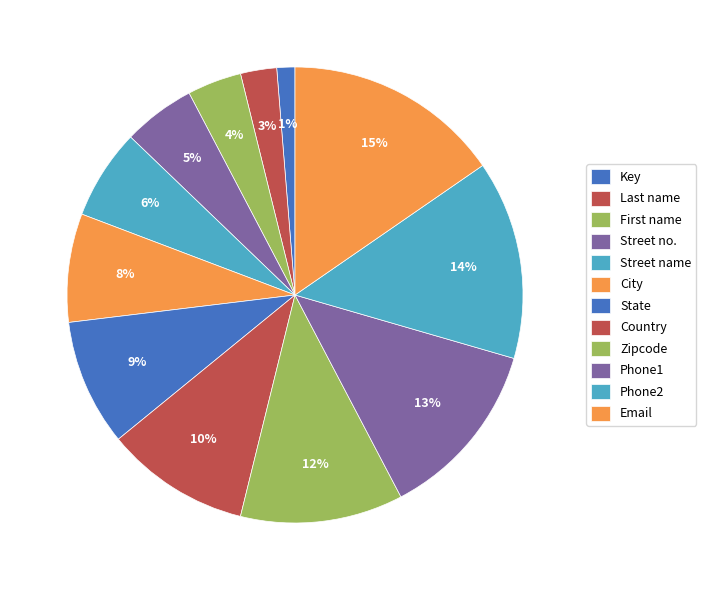

Rank the categories by value from lowest to highest.

Key, Last name, First name, Street no., Street name, City, State, Country, Zipcode, Phone1, Phone2, Email